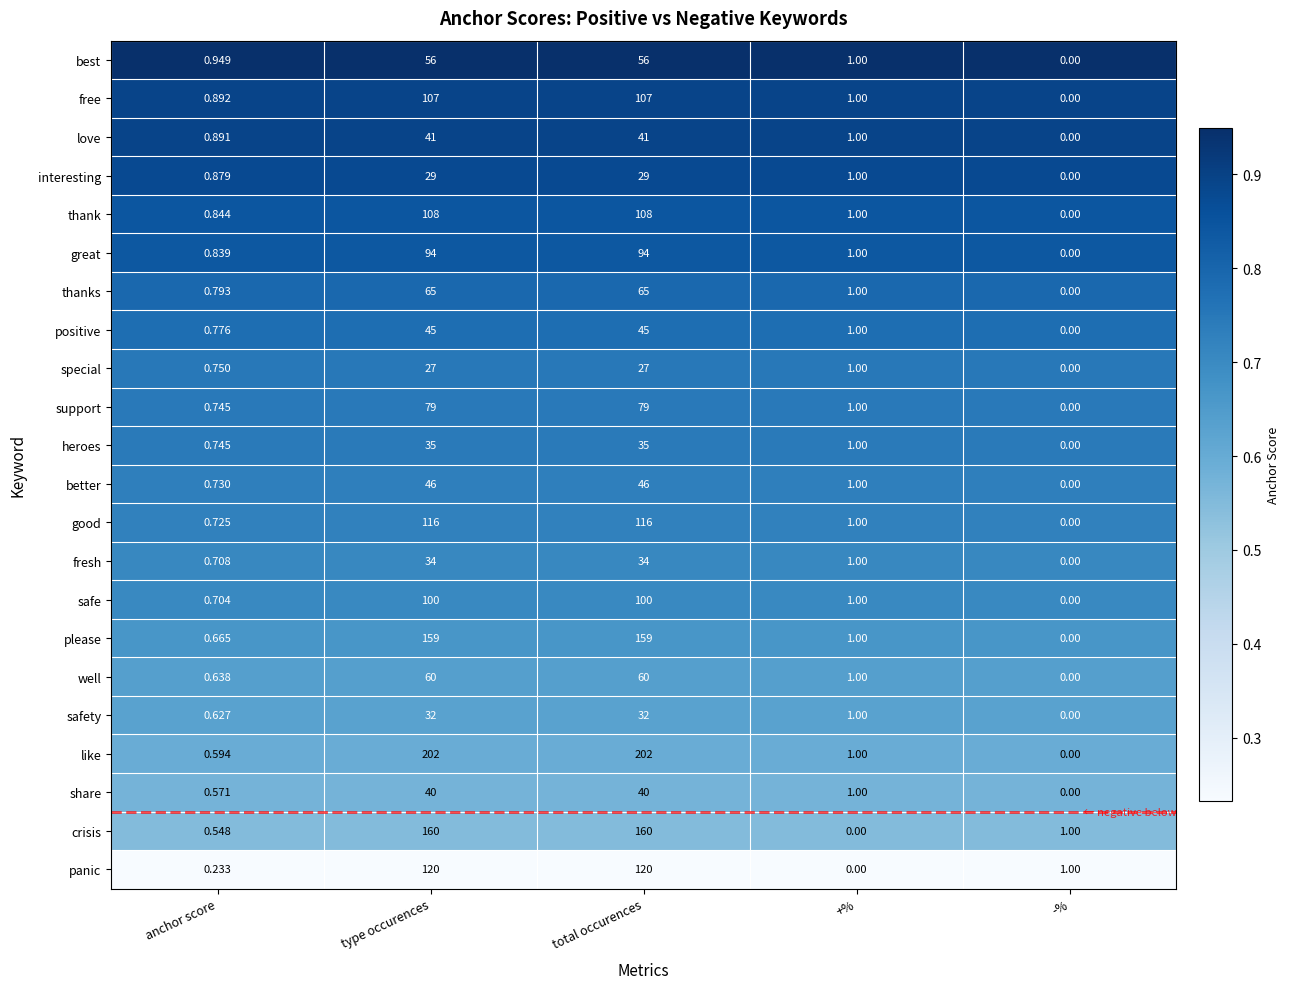

Which category has the lowest value in the thanks series?

-%